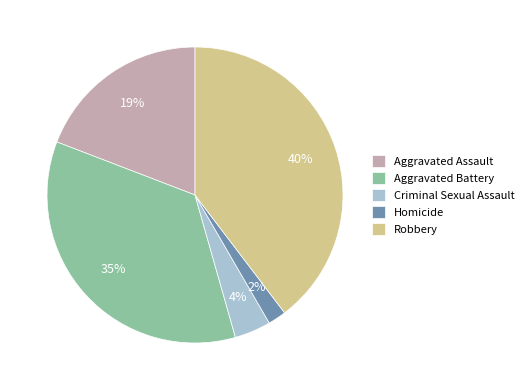

To the nearest percent, what is the average slice percentage?

20%